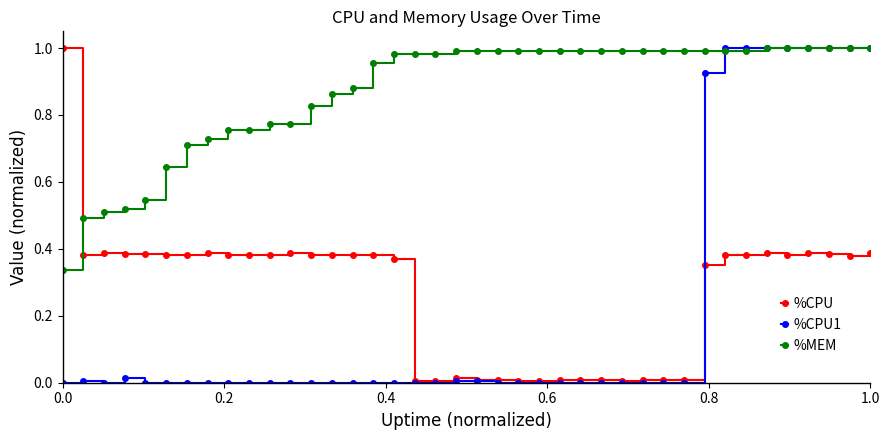

Which series has the largest total across all categories?

%MEM